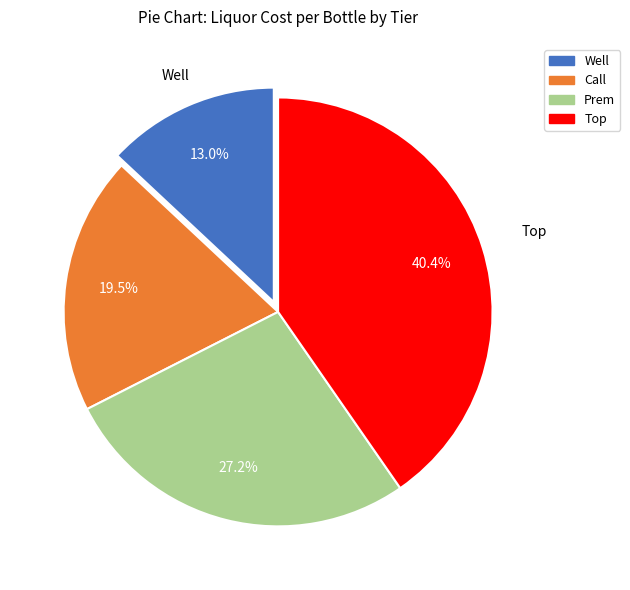

Between Call and Well, which is larger?

Call